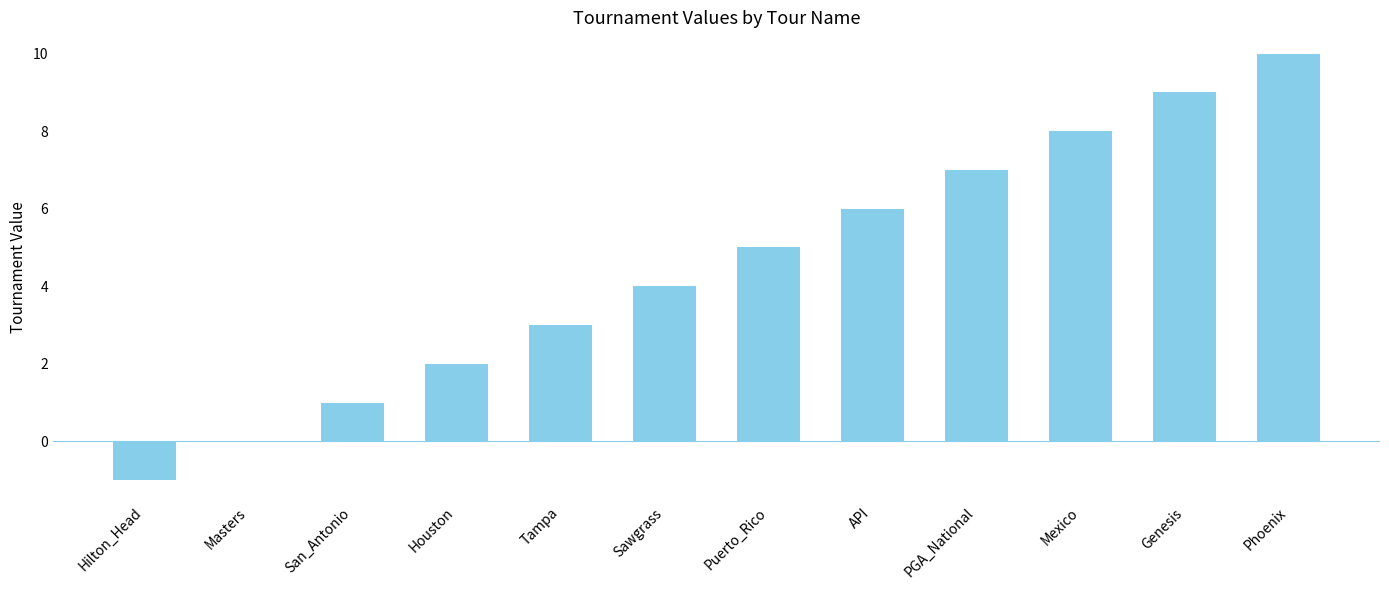

The chart shows a value of 6 at API. True or false?

True